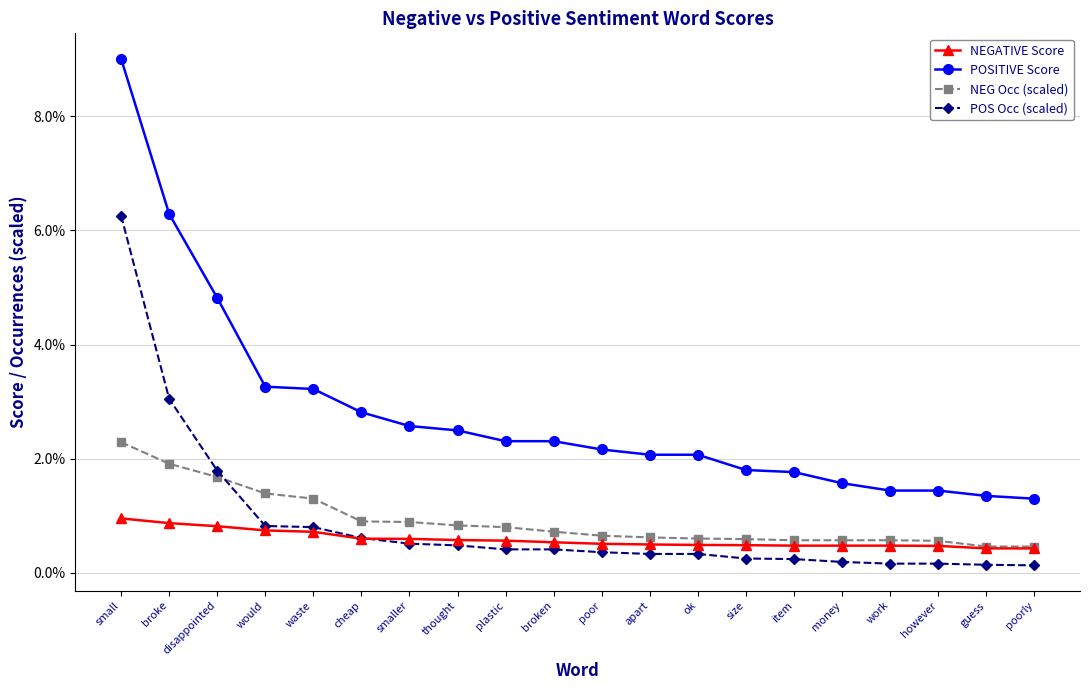

True or false: NEGATIVE Score and NEG Occ (scaled) intersect in this chart.

False